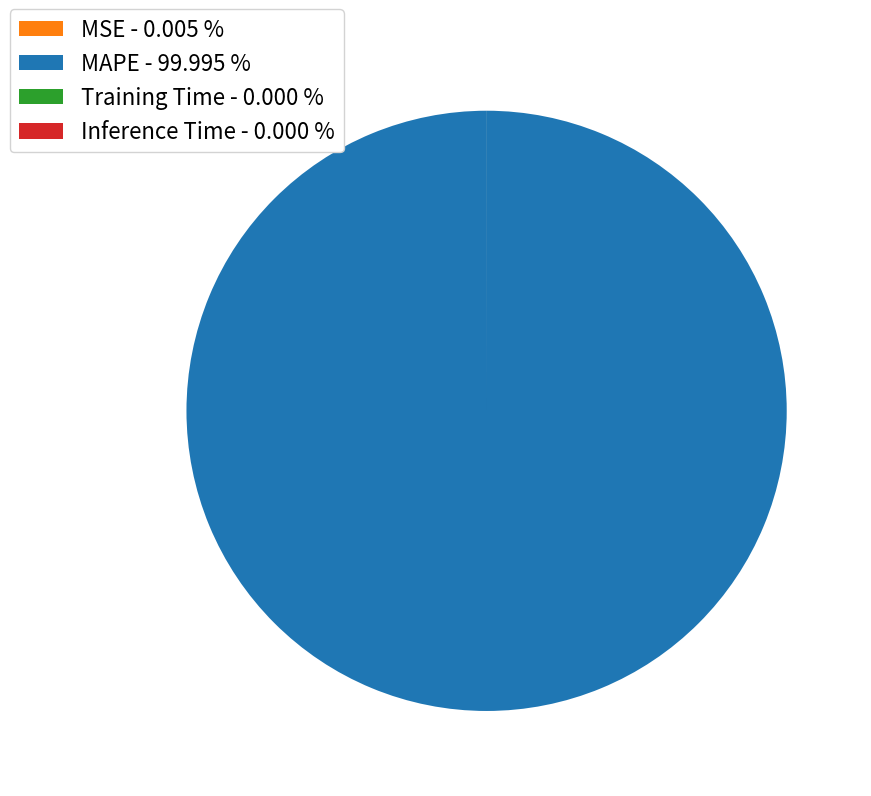

Does any single category account for the majority?

Yes